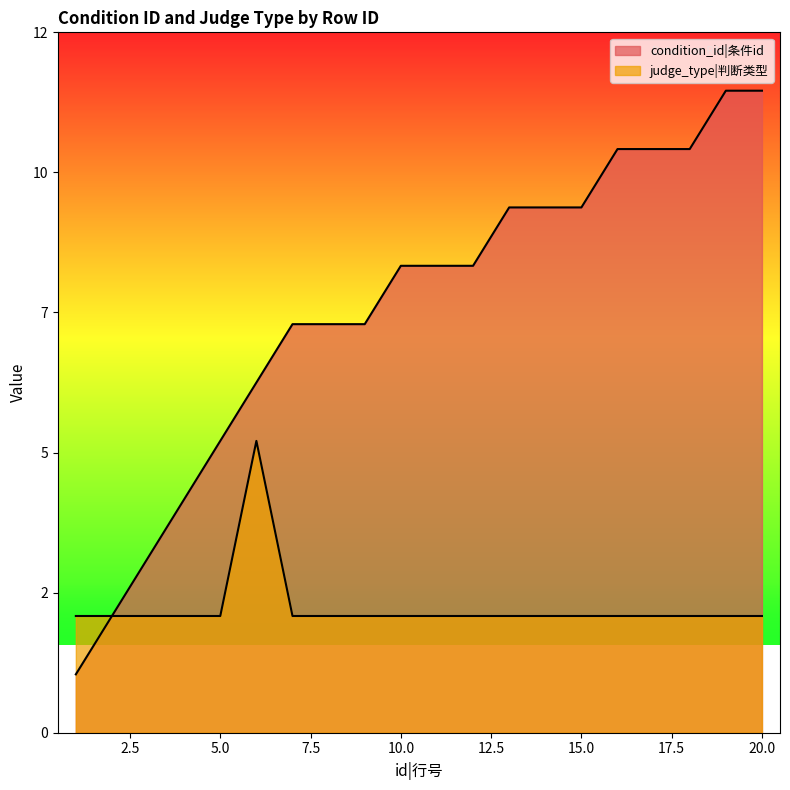

Rank the series at 20 from highest to lowest value.

condition_id, judge_type